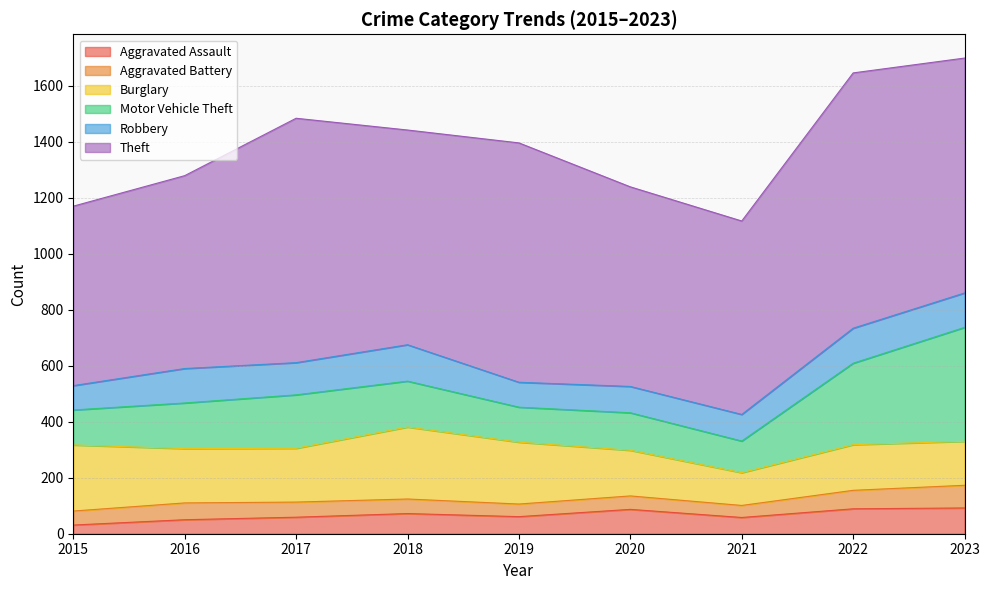

Between which two adjacent categories do Motor Vehicle Theft and Burglary first intersect?

2021 and 2022